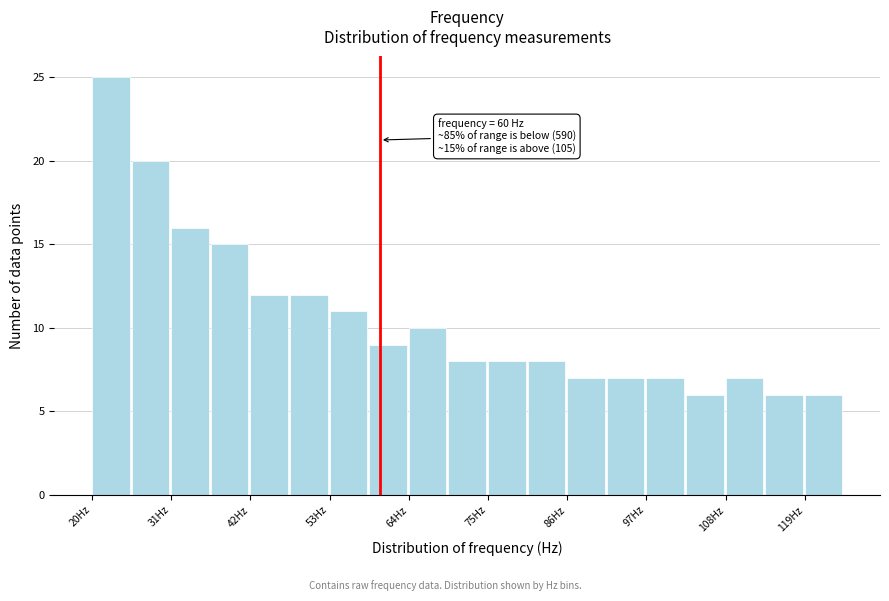

Read against the x-axis, roughly where is the centre of the tallest bar?

22